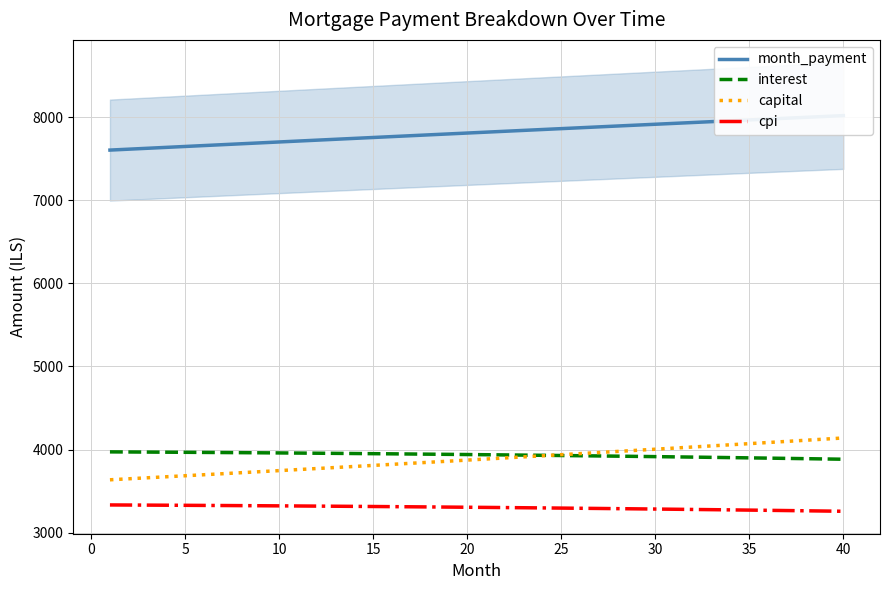

What is the highest value of the cpi series?

3332.3